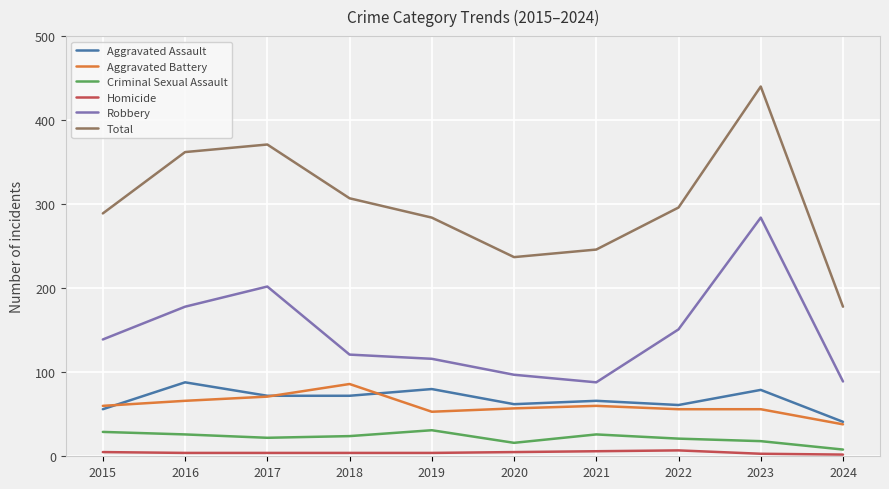

What is the total value across all series at 2024?

356